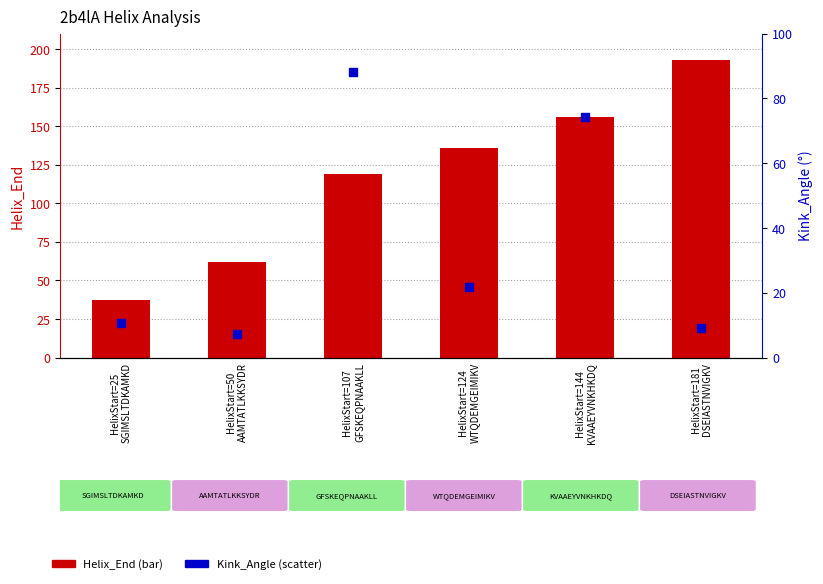

At how many categories does at least one series exceed 142?

2